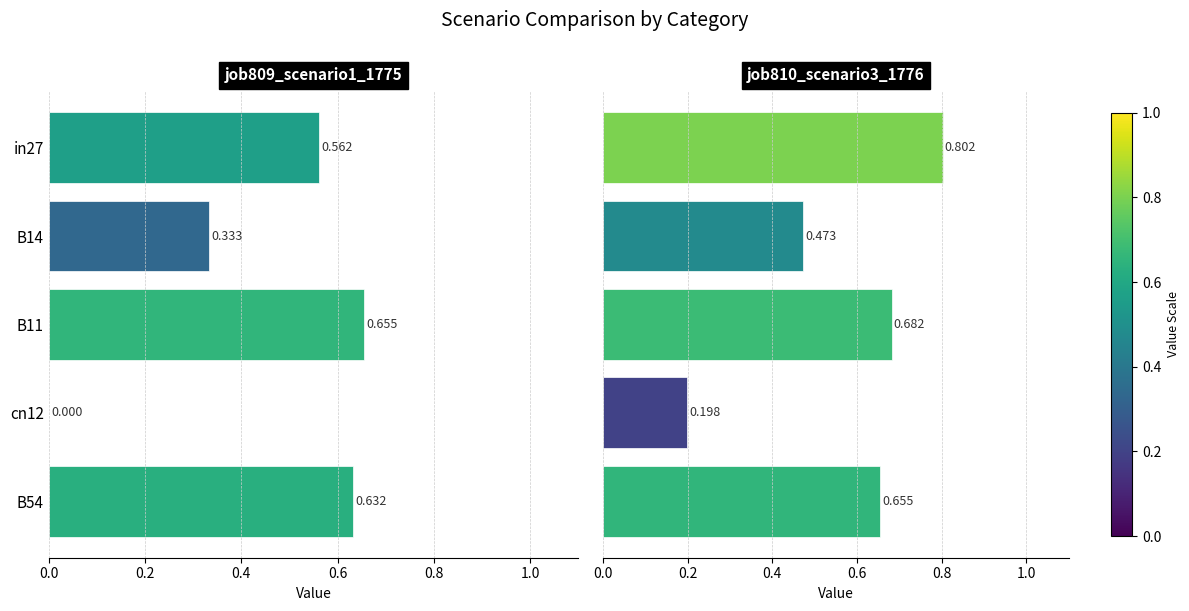

True or false: job810_scenario3_1776 has a value of 0.7 at B54.

True